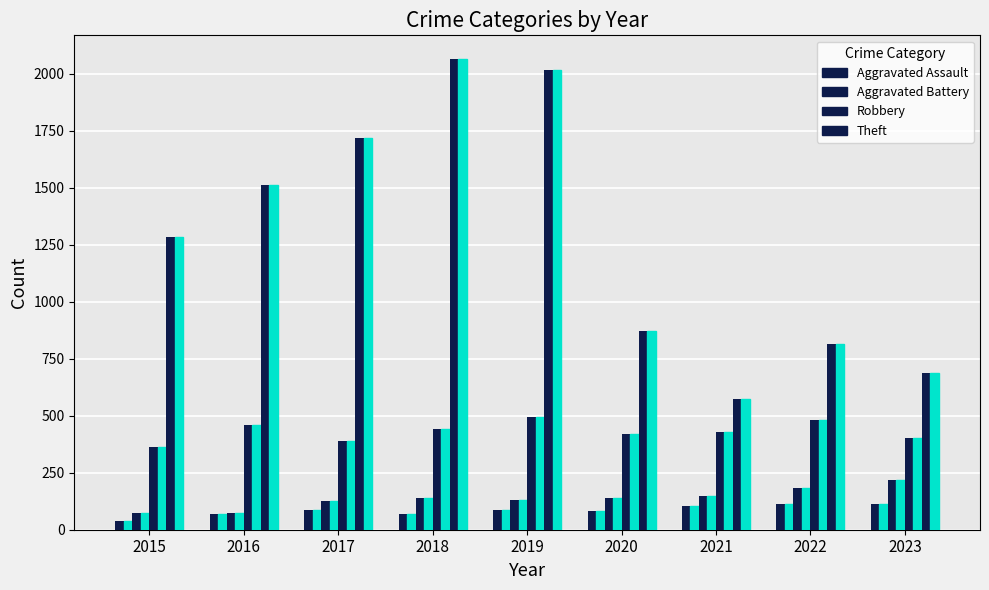

Which has a higher value, 2017 or 2021?

2021